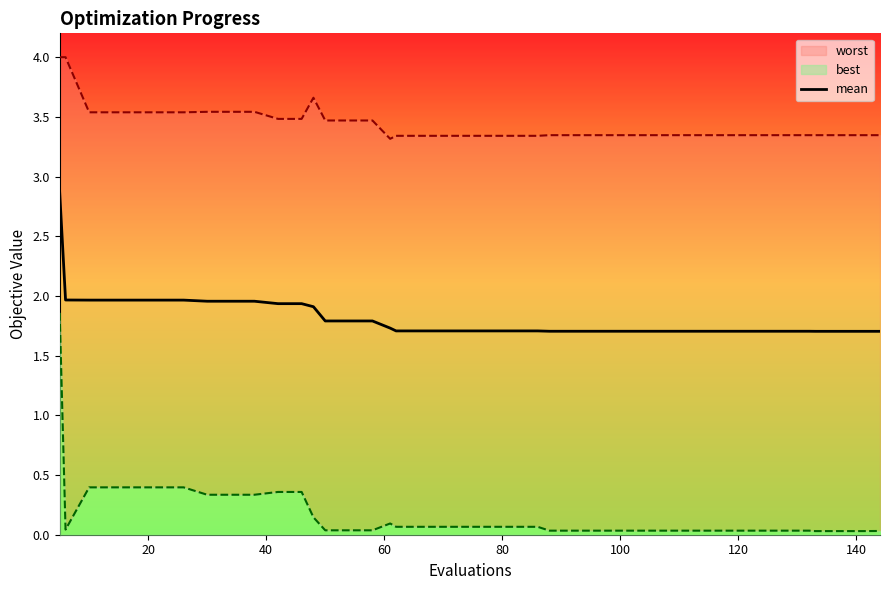

The value of mean at 100 is 0.7. True or false?

False